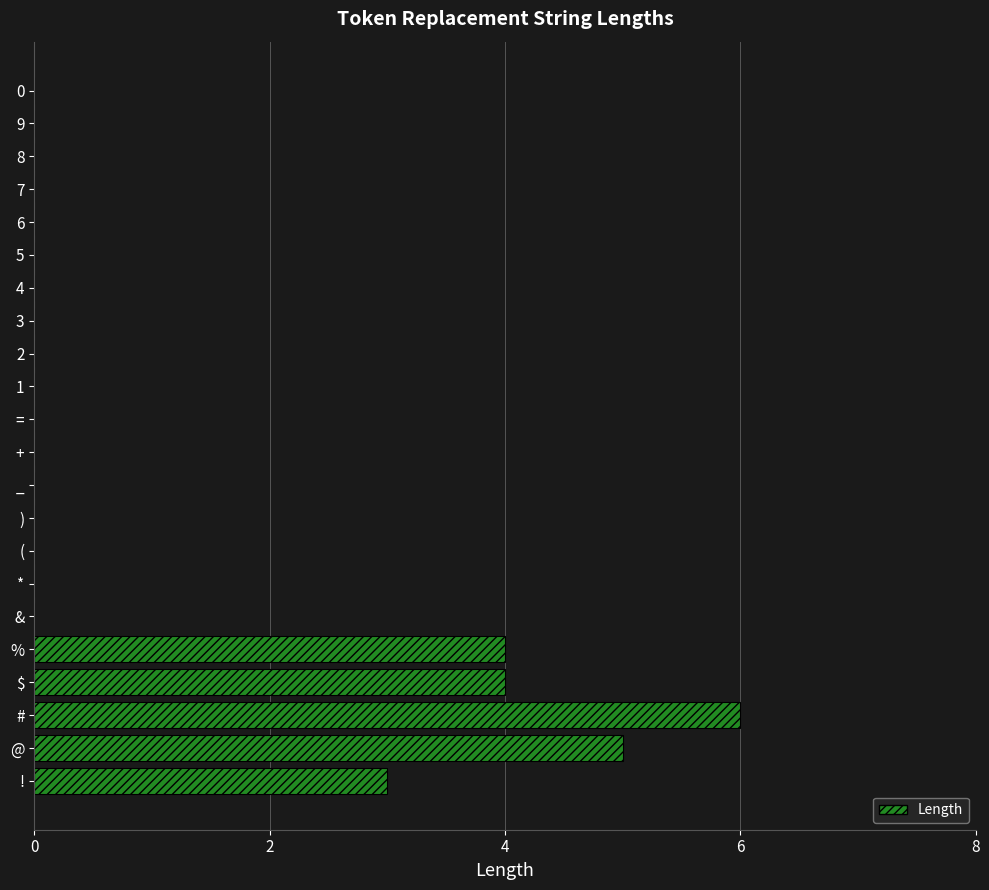

The chart shows a value of 0 at 3. True or false?

True